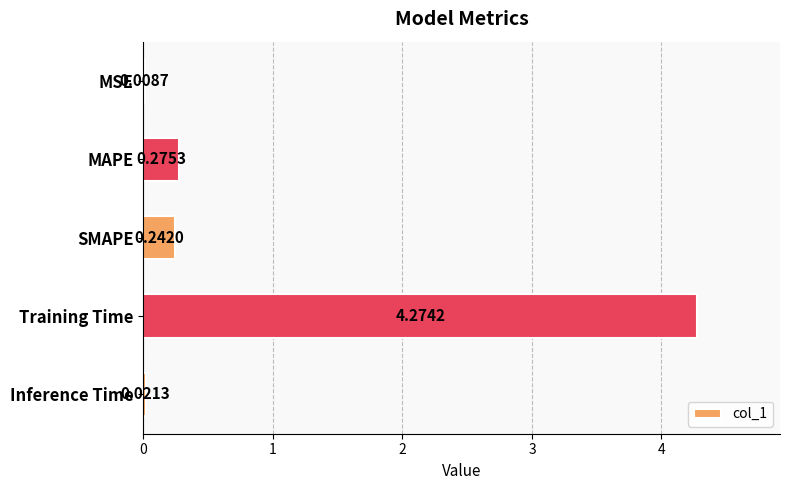

Are the bars grouped side by side (vs. stacked)?

No